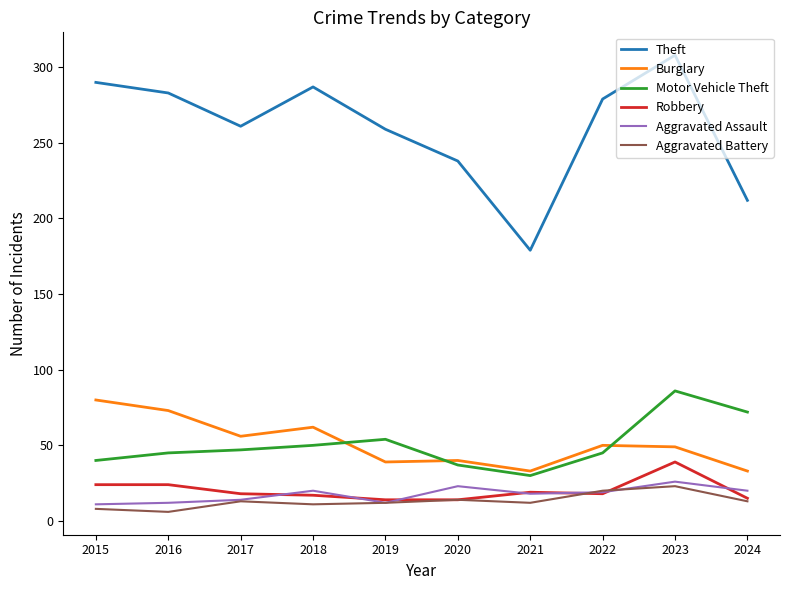

Which series has the widest spread of values?

Theft